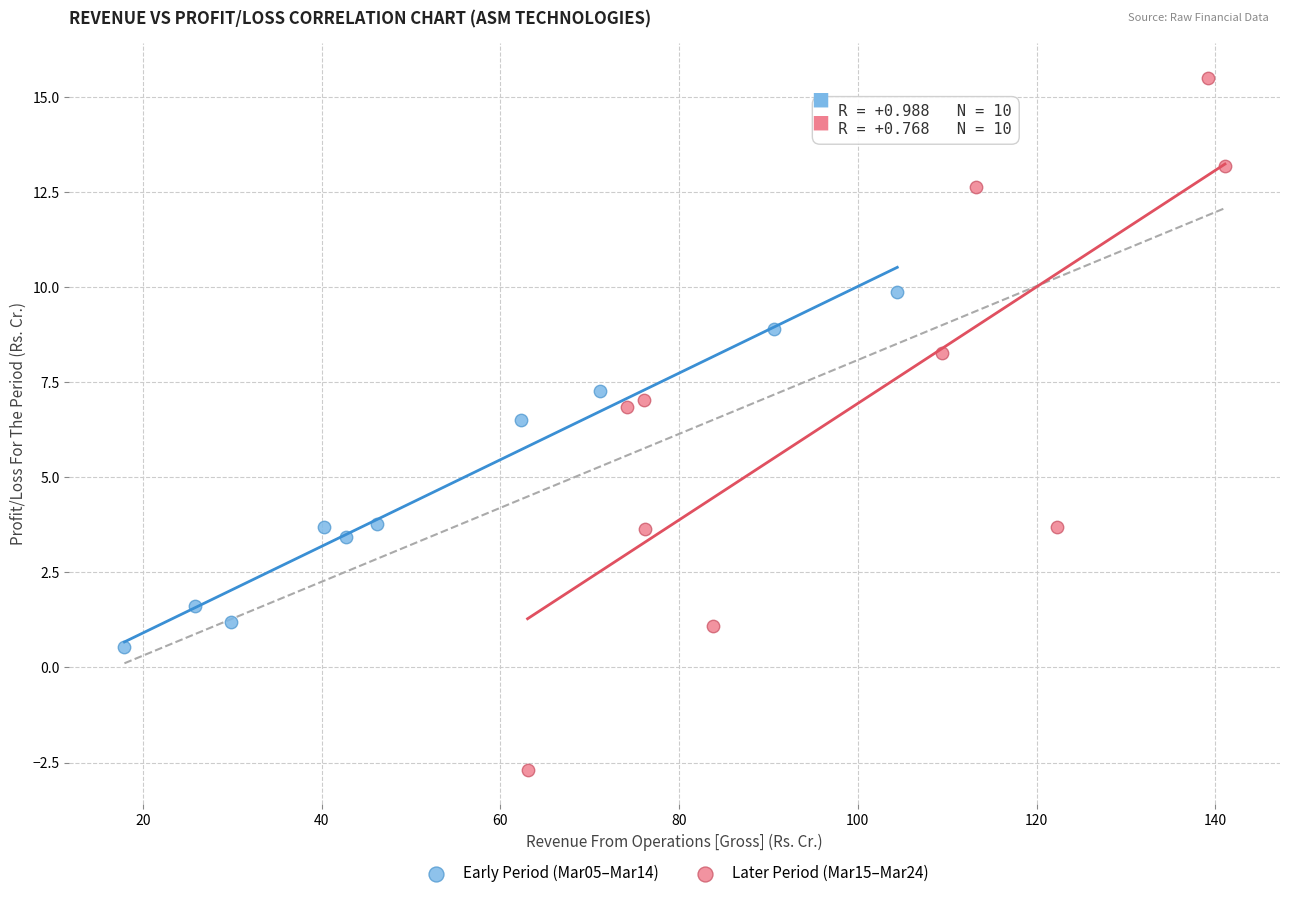

Which series contains the lowest Y value?

Later Period (Mar15–Mar24)